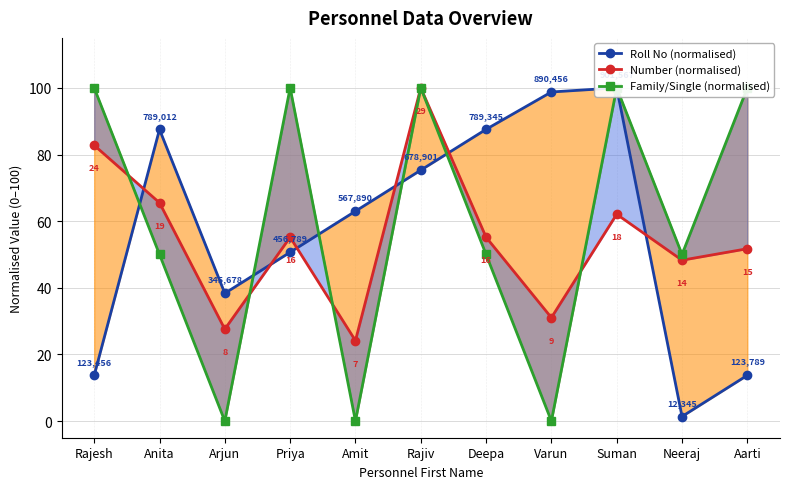

True or false: Family/Single (normalised) has a value of 100.0 at Rajesh.

True